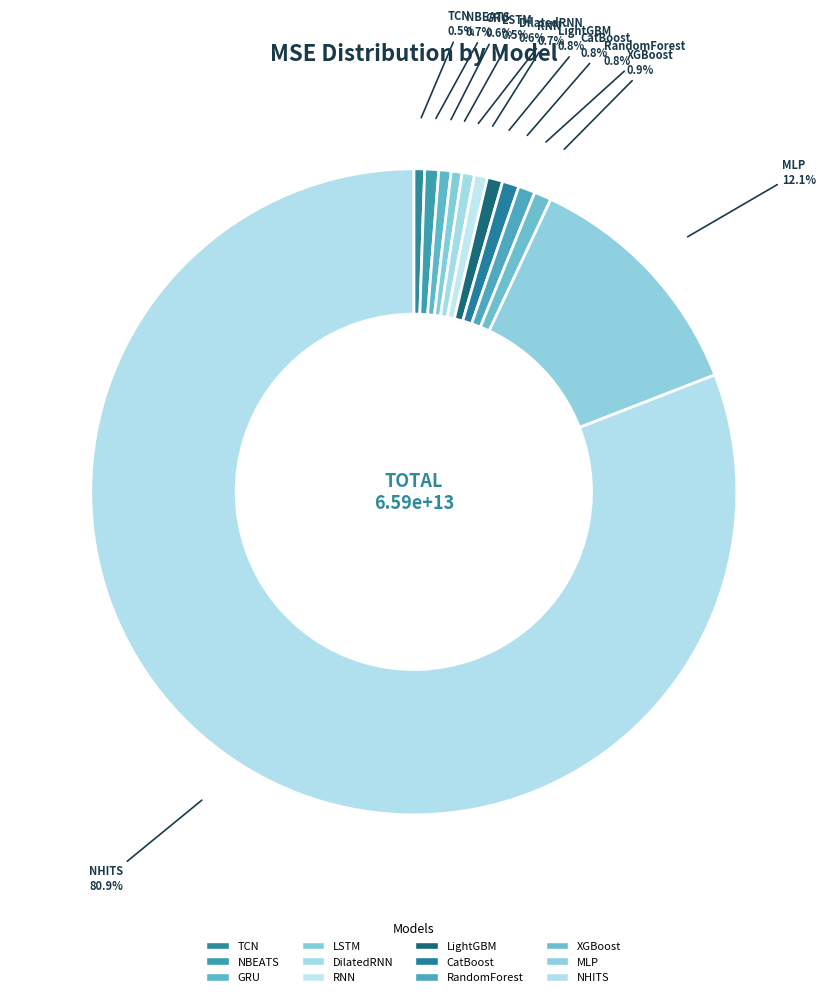

What is the total percentage of TCN and NBEATS?

1.2%